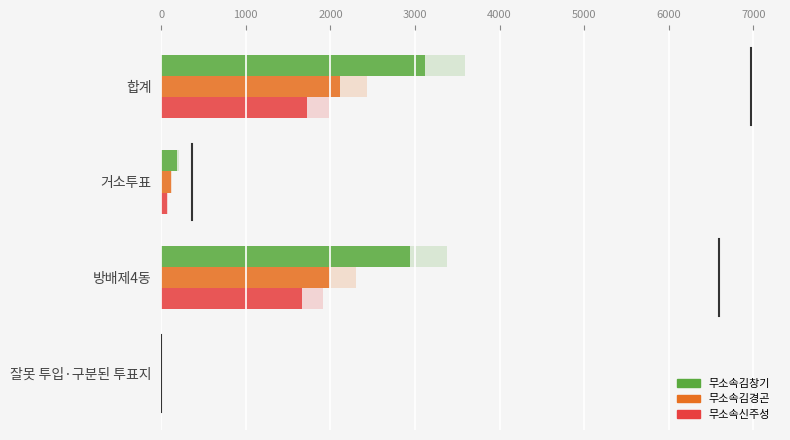

How many values in the 무소속김경곤 series exceed 2001?

1